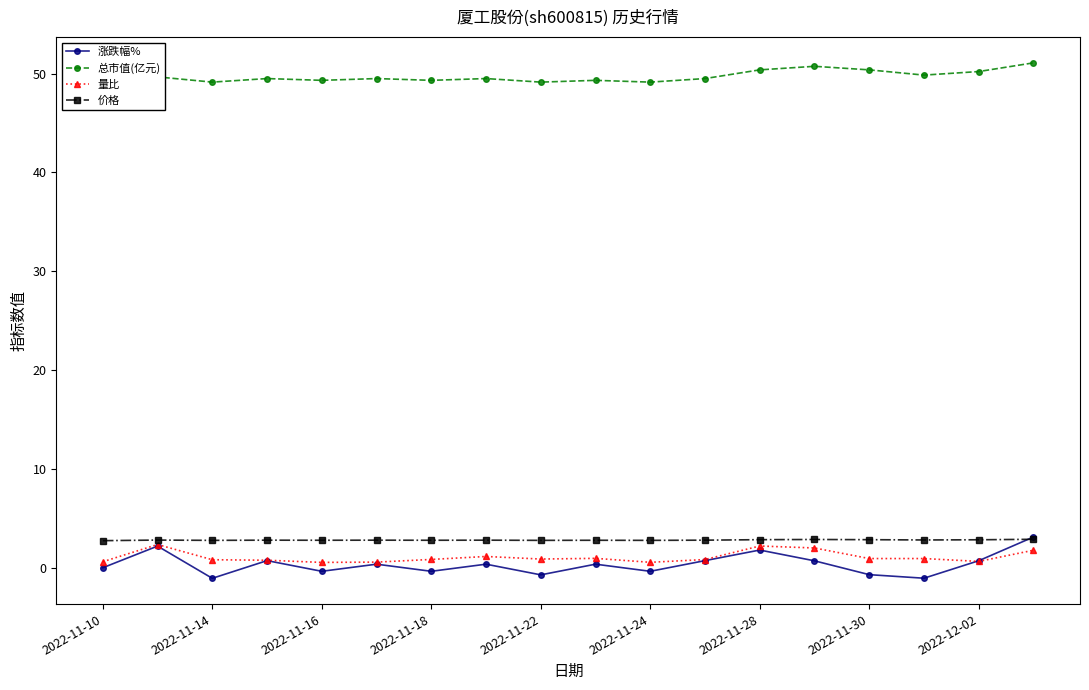

Is it true that 价格 equals 4.6 at 2022-11-22?

False